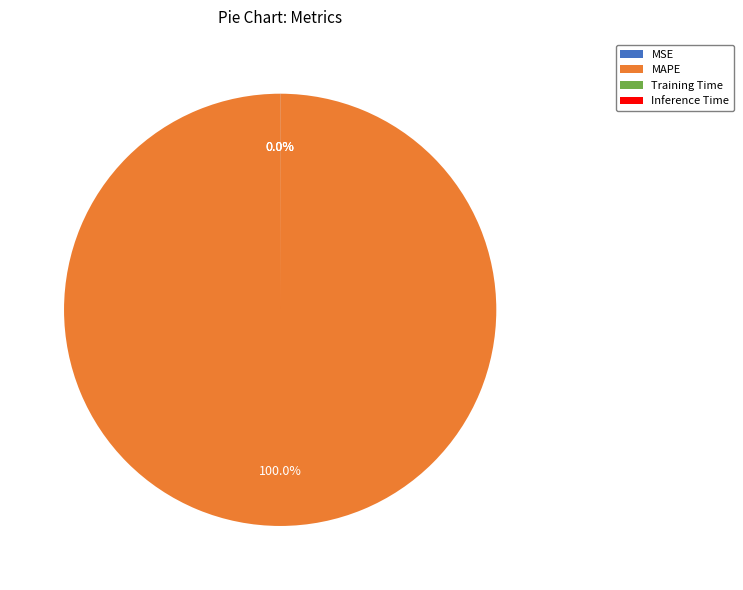

Which slice is the largest?

MAPE